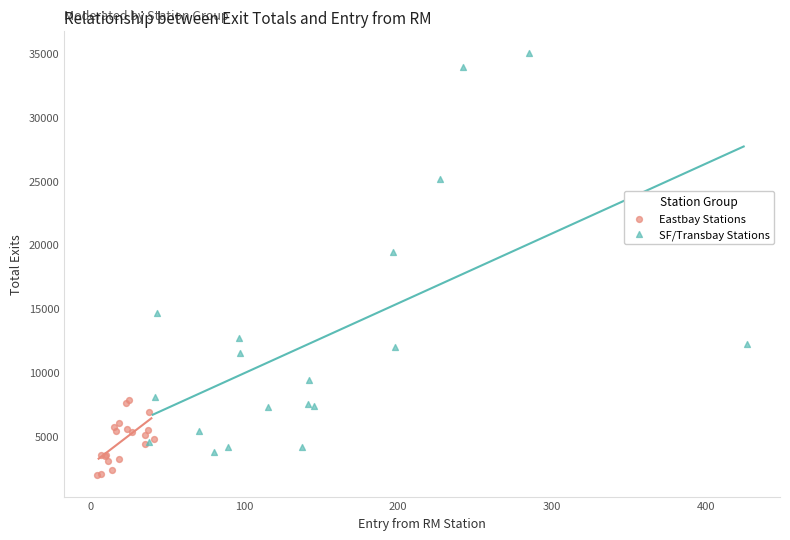

Which series reaches the minimum Y coordinate?

Eastbay Stations